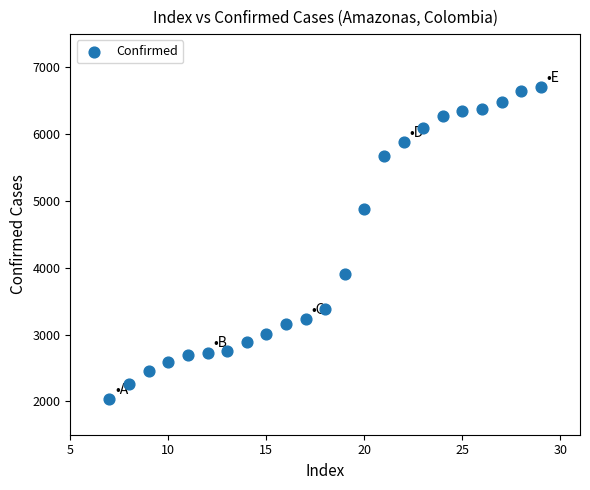

What Y value in the scatter plot is closest to 4366?

3911